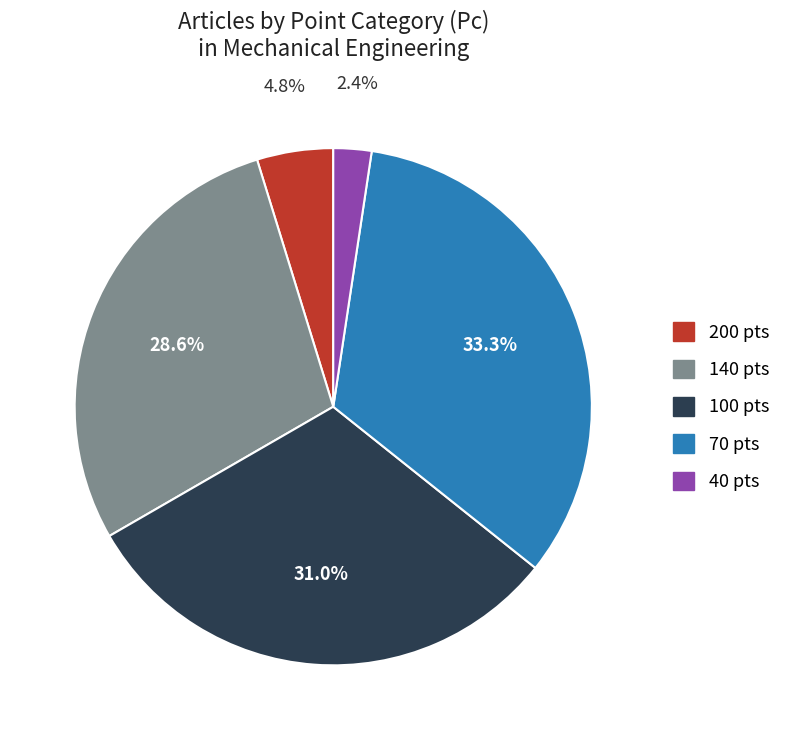

Does any single category account for the majority?

No